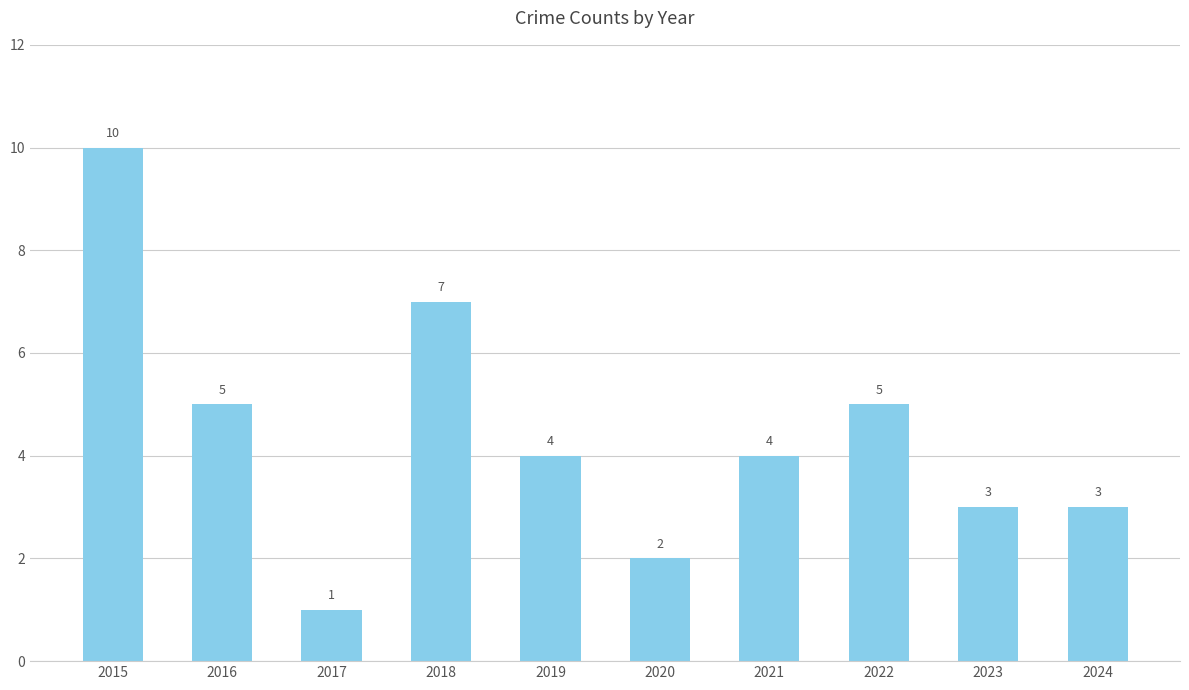

What is the sum of all values?

44